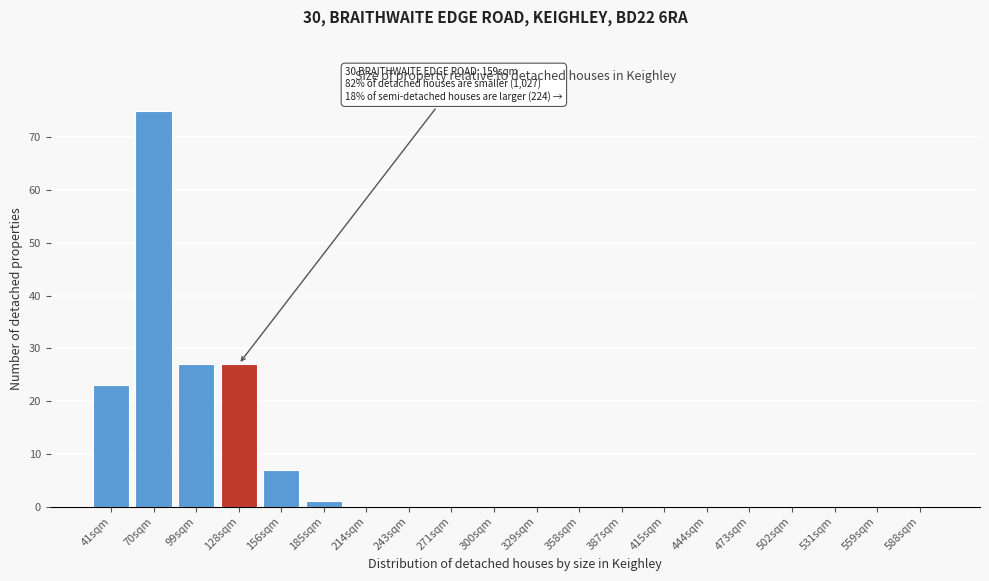

Reading left to right, extract all data points from this chart.

41sqm=23	70sqm=75	99sqm=27	128sqm=27	156sqm=7	185sqm=1	214sqm=0	243sqm=0	271sqm=0	300sqm=0	329sqm=0	358sqm=0	387sqm=0	415sqm=0	444sqm=0	473sqm=0	502sqm=0	531sqm=0	559sqm=0	588sqm=0